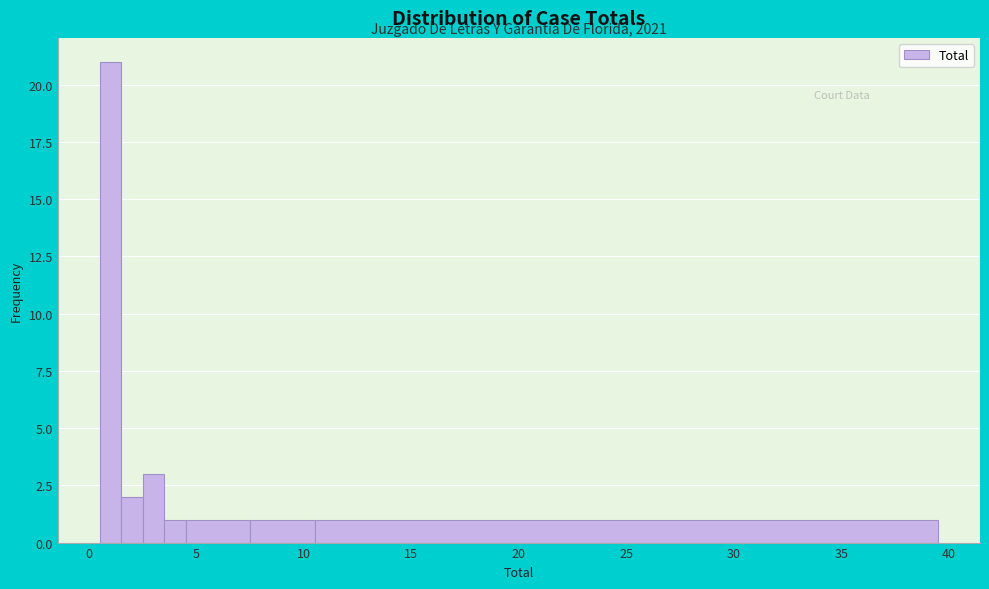

Read against the x-axis, roughly where is the centre of the tallest bar?

1.0